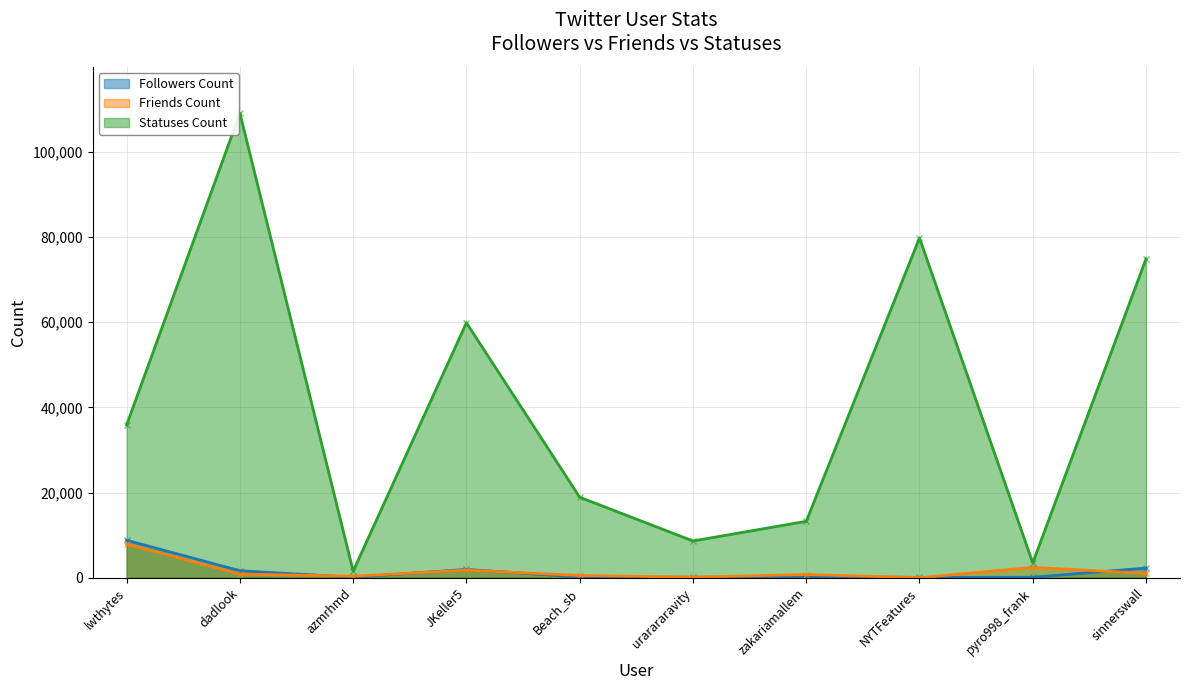

Which series has the largest total across all categories?

Statuses Count